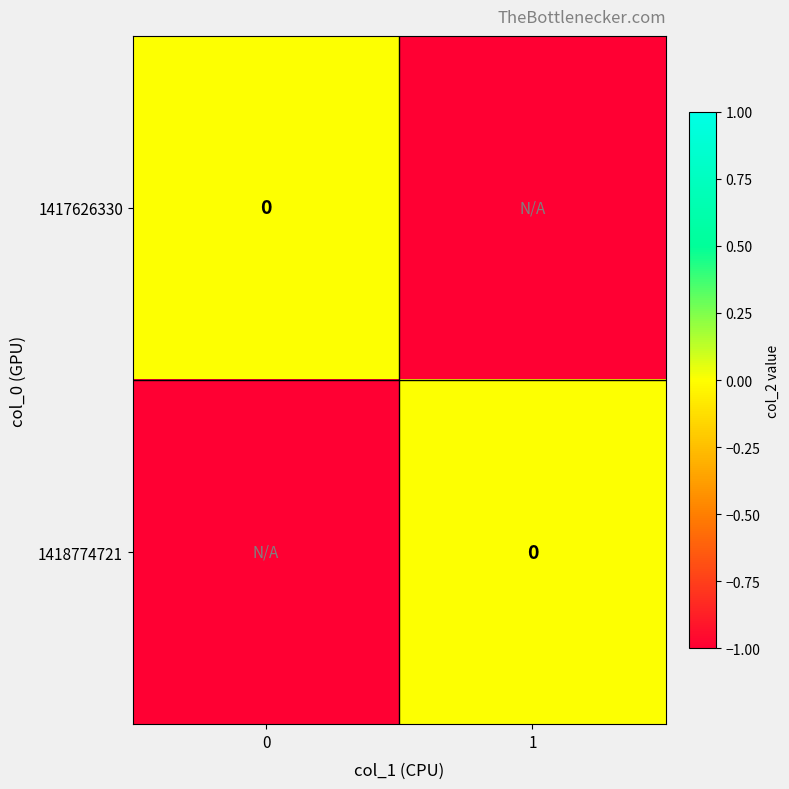

Is the value of 1418774721 at 1 greater than the value of 1417626330 at 1?

Yes